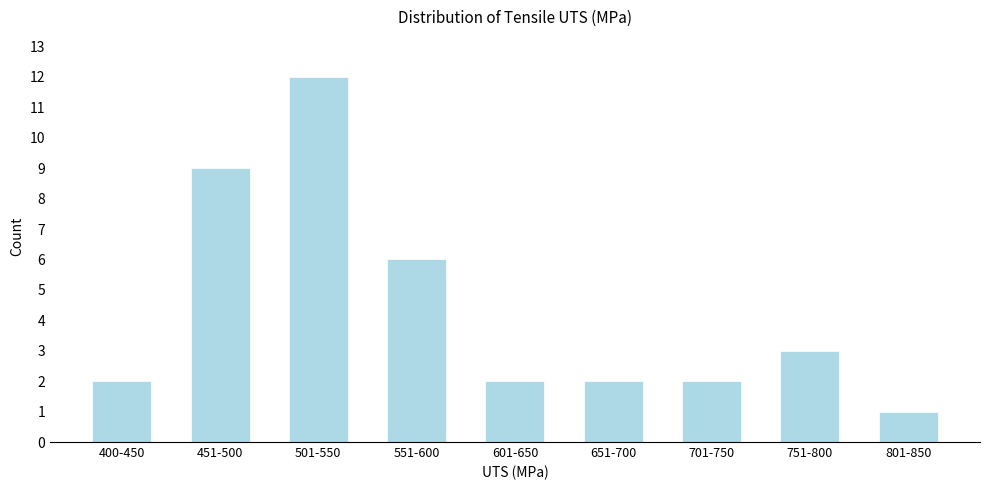

Reading left to right, what are all the values shown in this chart?

400-450=2	451-500=9	501-550=12	551-600=6	601-650=2	651-700=2	701-750=2	751-800=3	801-850=1